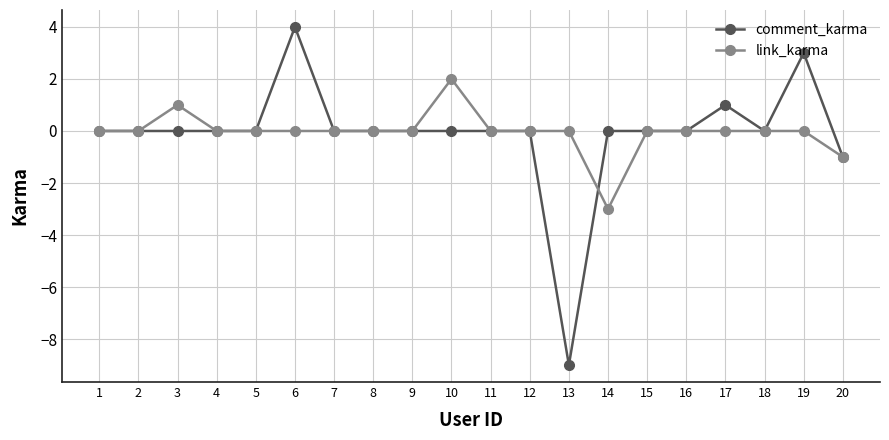

Between 6 and 10, which series saw the biggest shift?

comment_karma